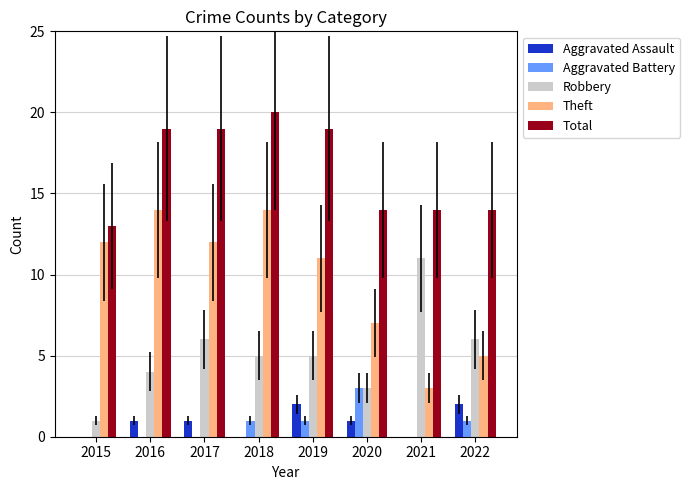

Where is Theft nearest to the value 8?

2020